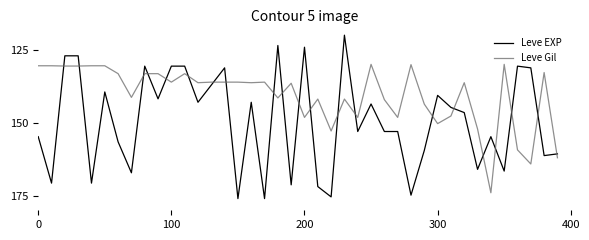

True or false: Leve Gil has more than 2 points higher than both neighbors.

True